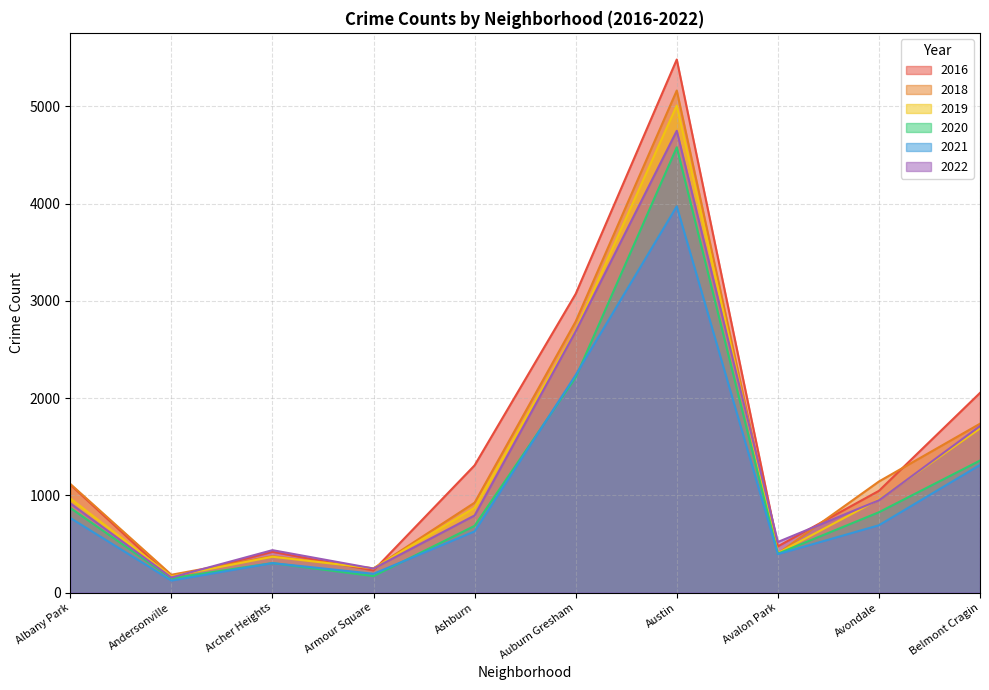

How many times do 2016 and 2019 cross each other?

4